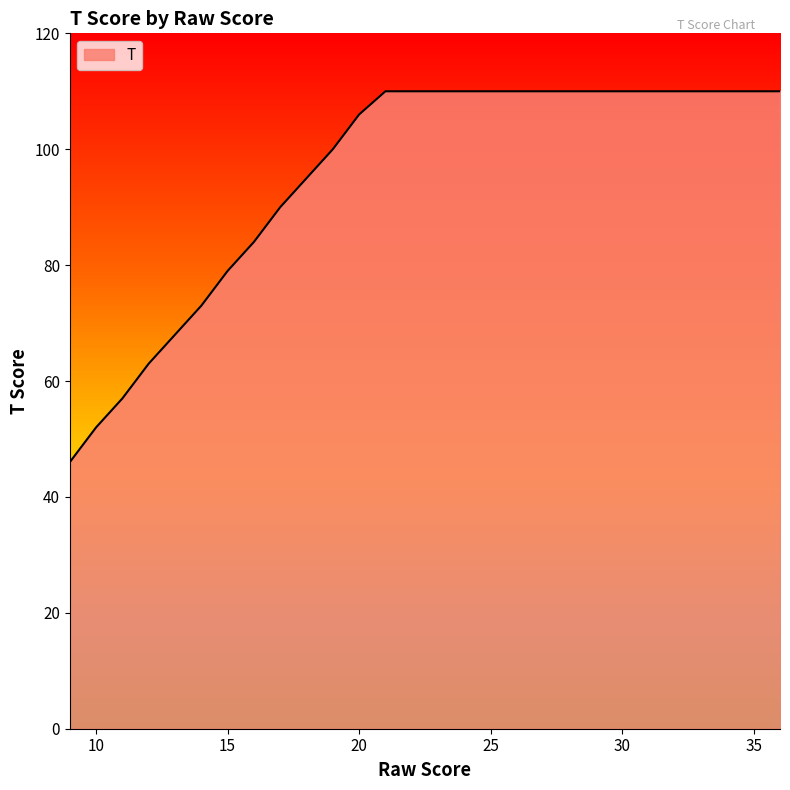

What is the maximum value shown in the chart?

110